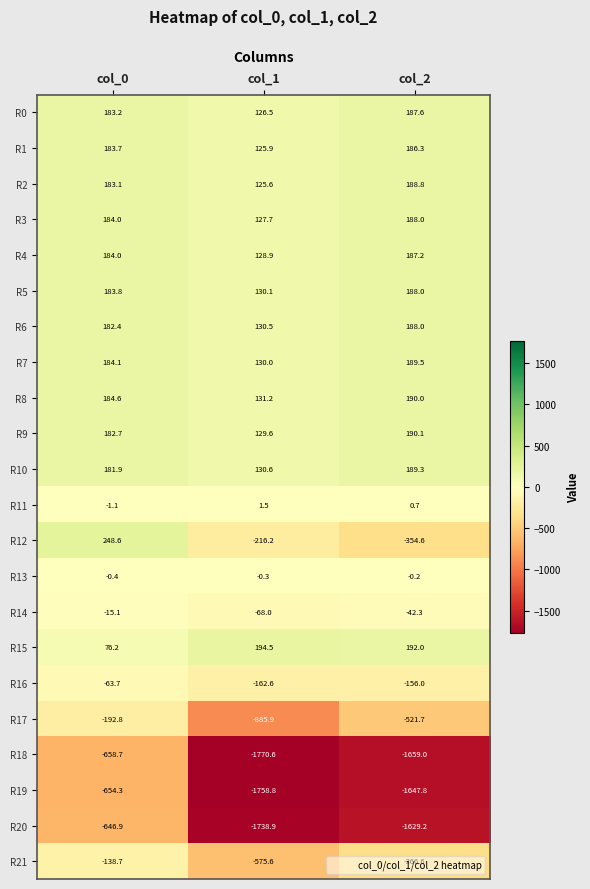

At which category does the chart reach its peak across all series?

col_0